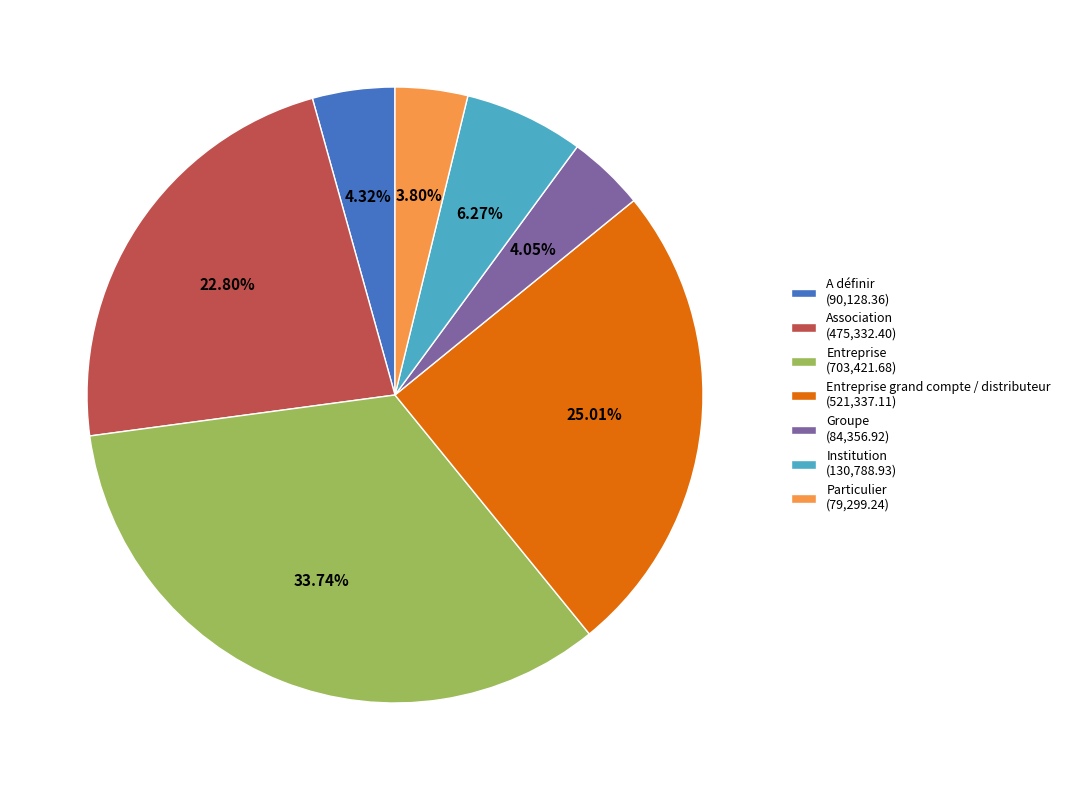

Is the sum of Entreprise grand compte / distributeur (521,337.11) and Groupe (84,356.92) greater than half?

No